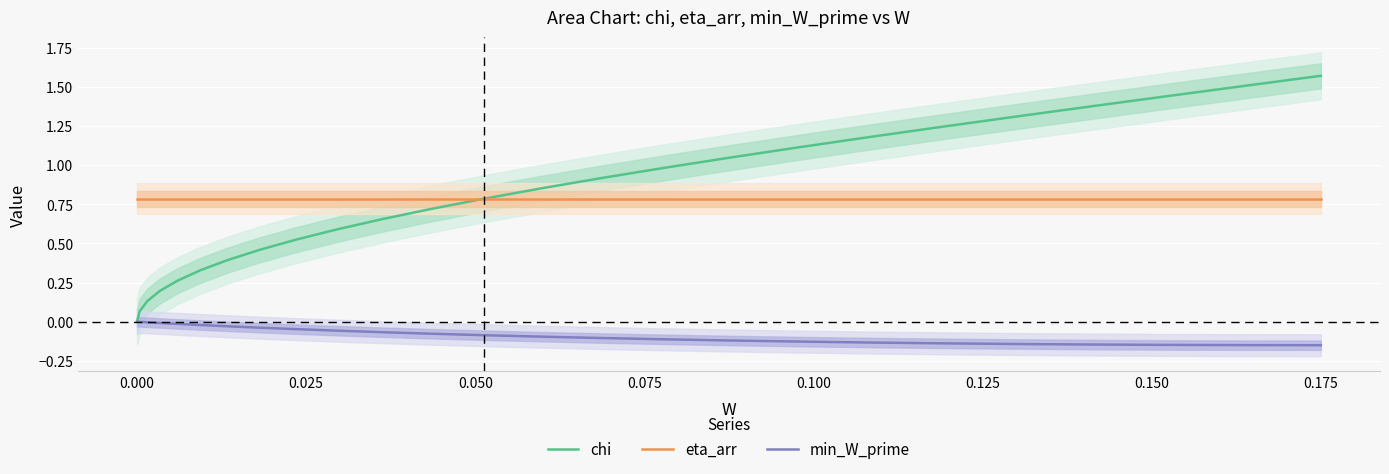

How many lines are shown in the chart?

3